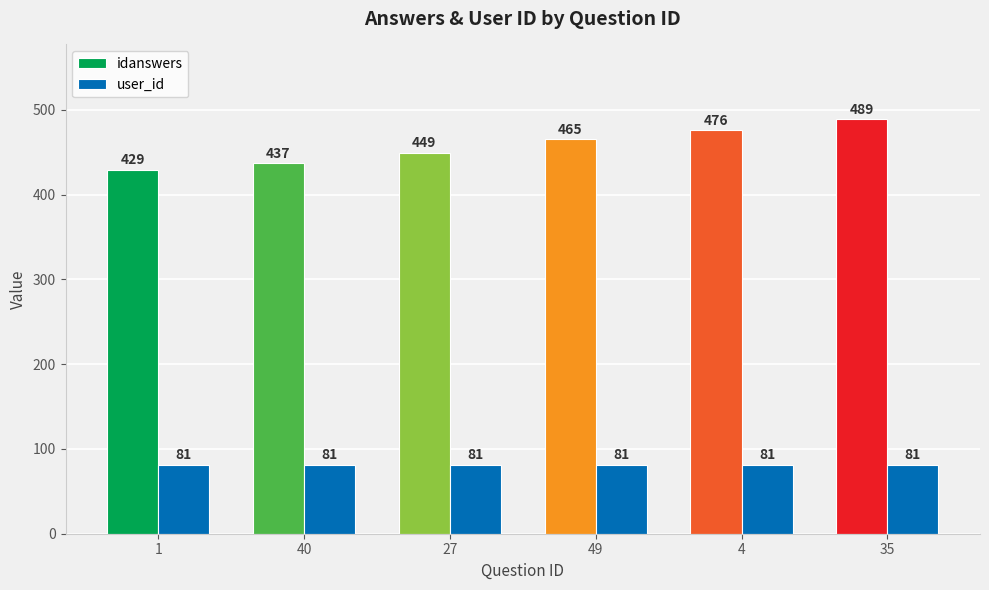

Which series has the largest range (max minus min)?

idanswers